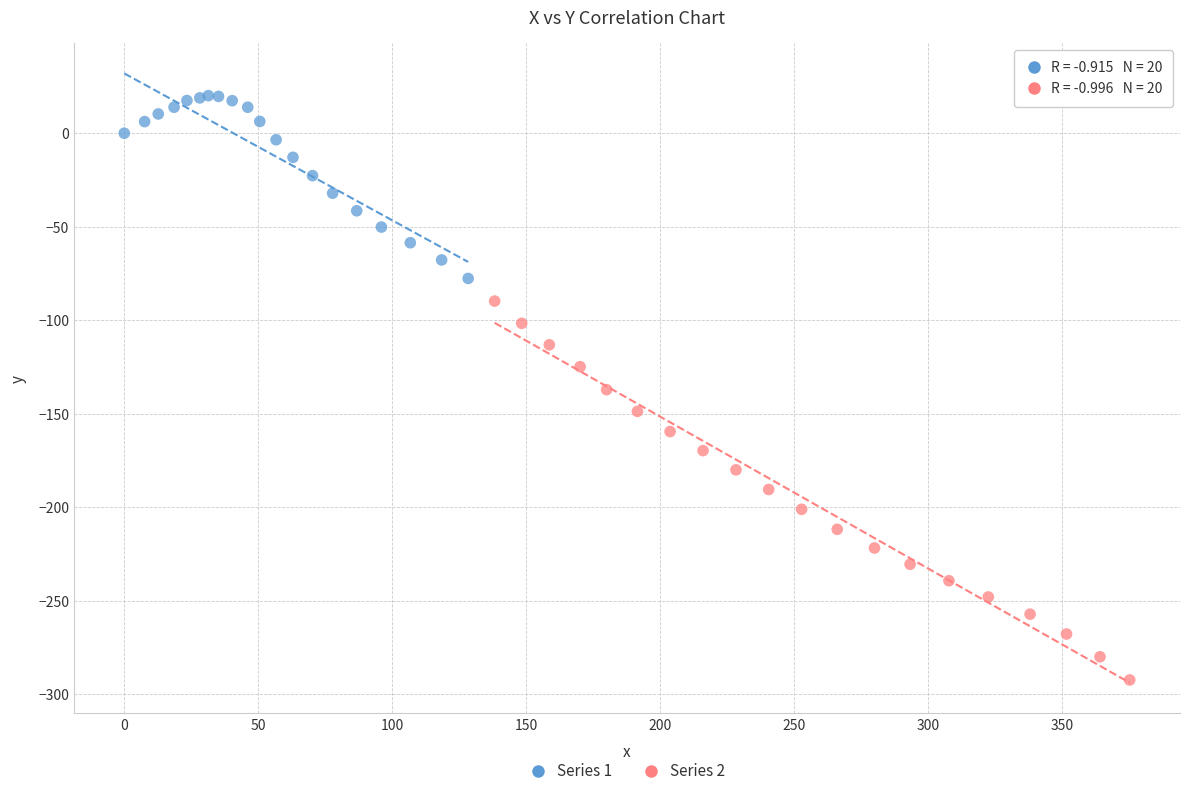

Which series has the widest spread of Y values?

Series 2